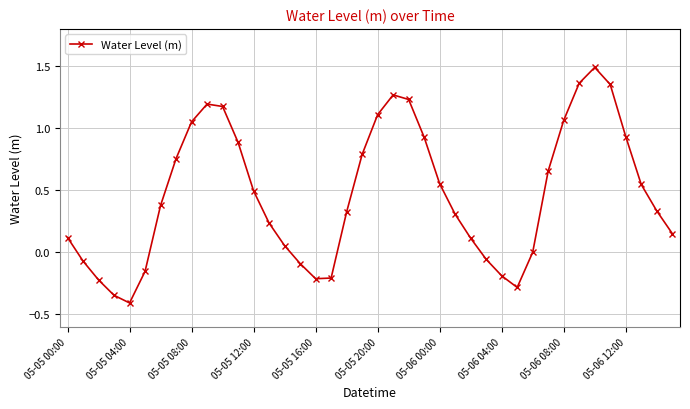

Is this an area chart (filled region under the line)?

No